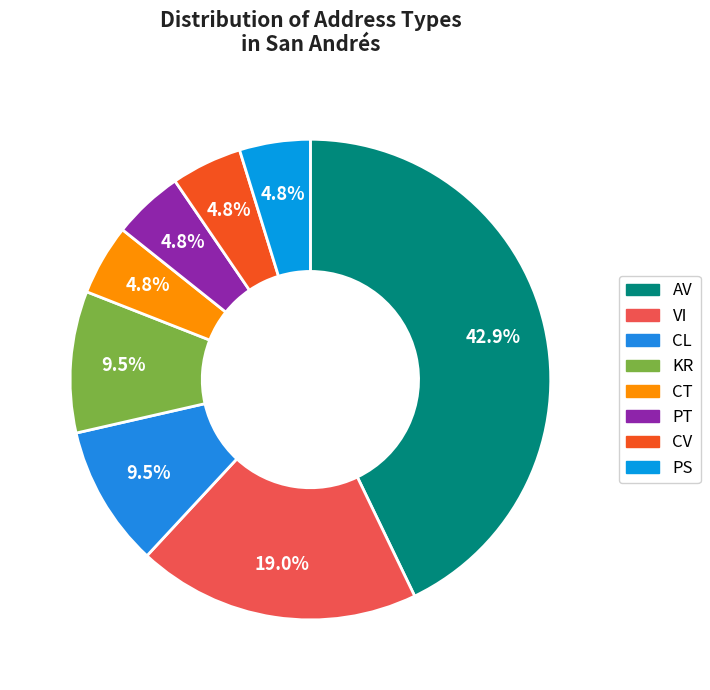

What portion of the pie excludes VI?

81.0%